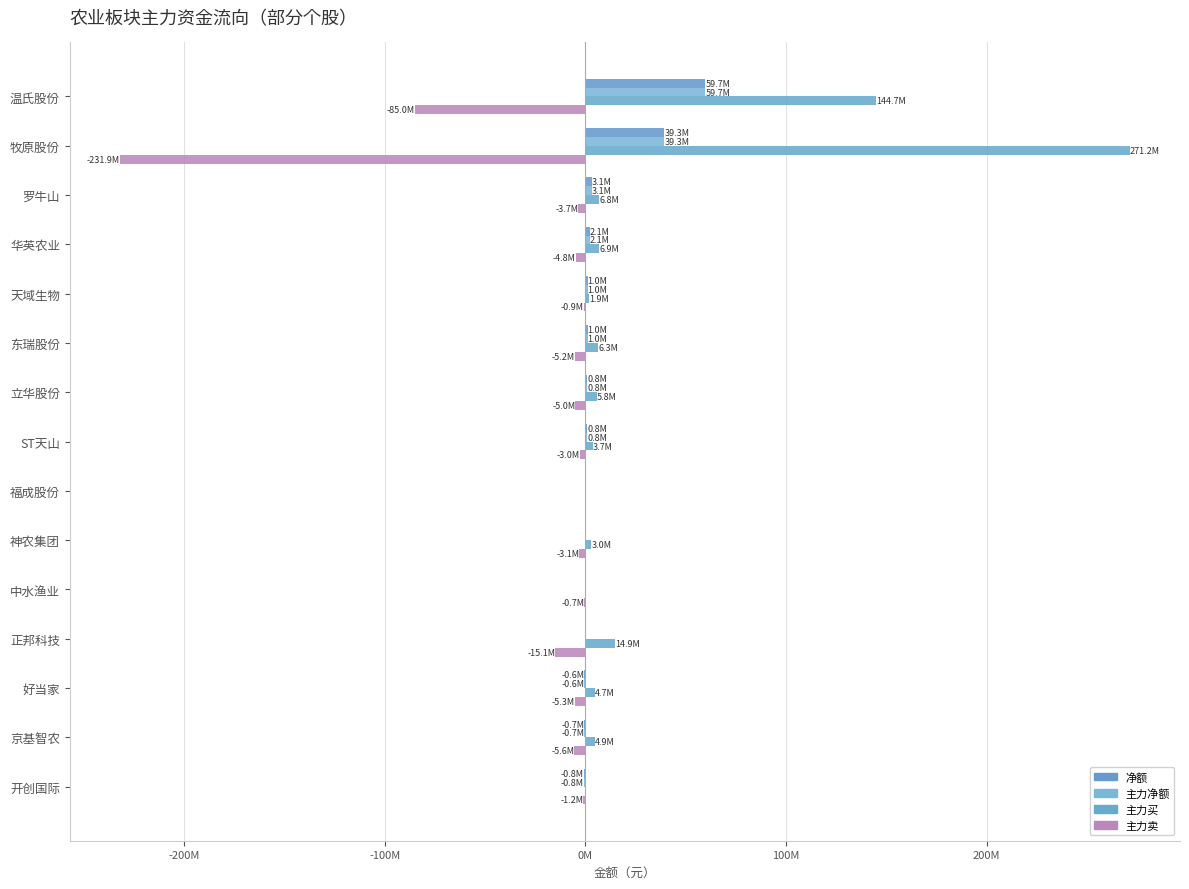

What is the value of the 主力净额 bar at the 13th from the left?

-621274